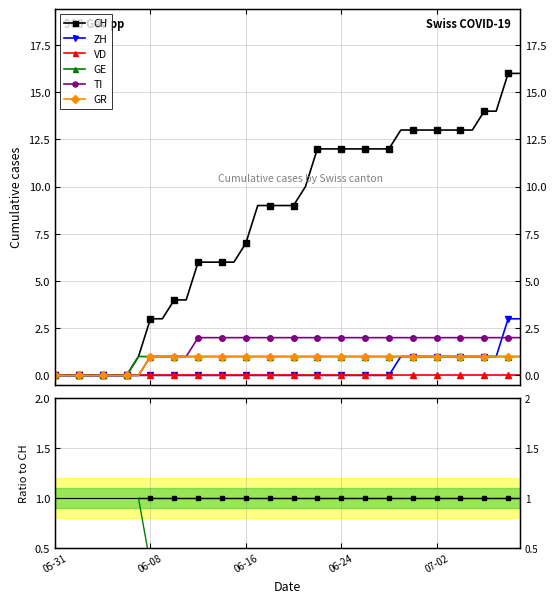

True or false: ZH has more than 1 points higher than both neighbors.

False